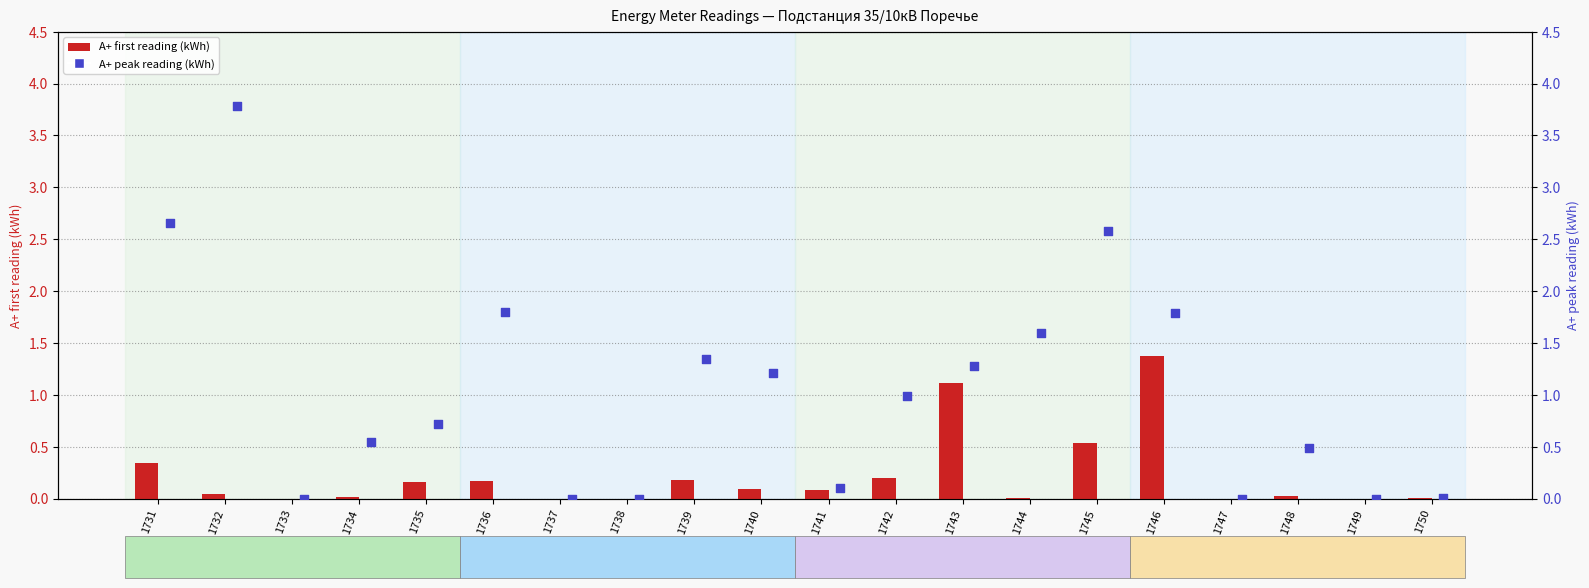

Which series contains the lowest Y value?

A+ first reading (kWh)